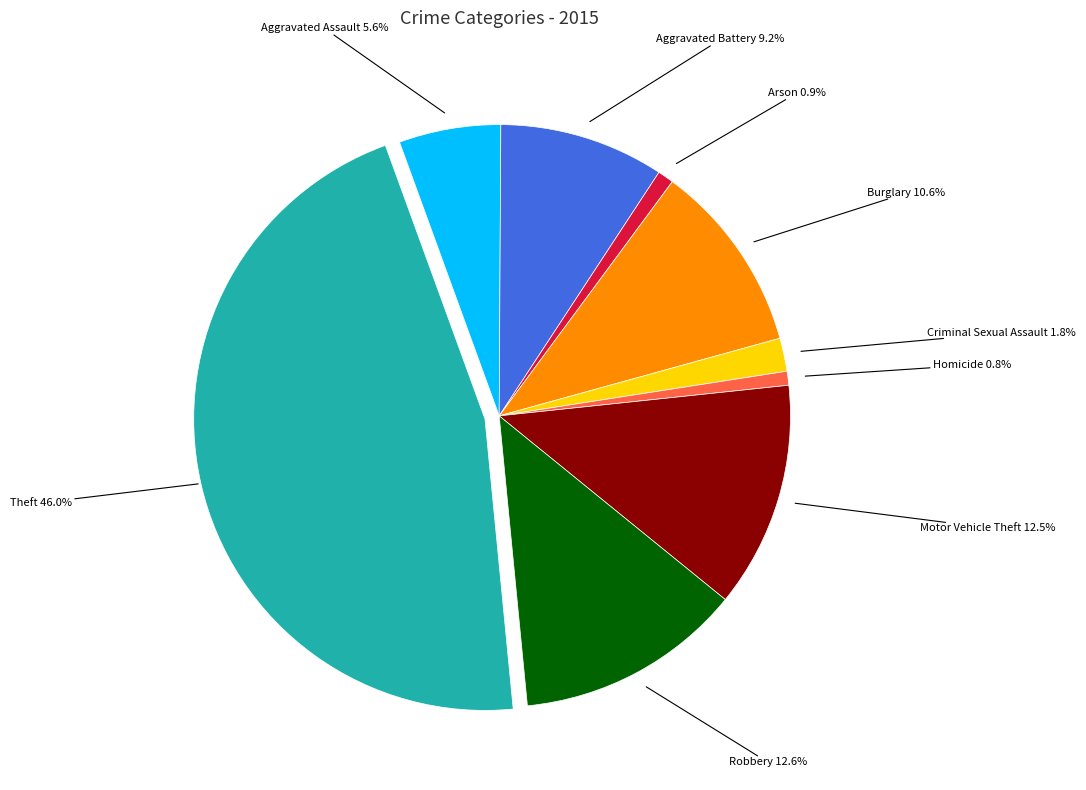

What is the largest slice in the pie chart?

Theft